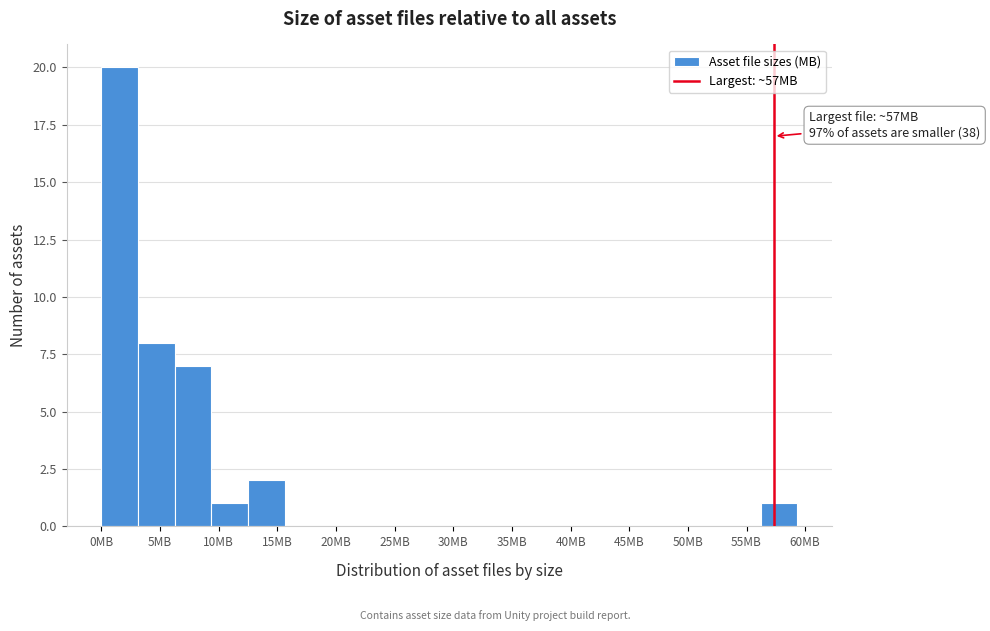

Which range on the x-axis has the tallest bar?

0.0 to 3.0